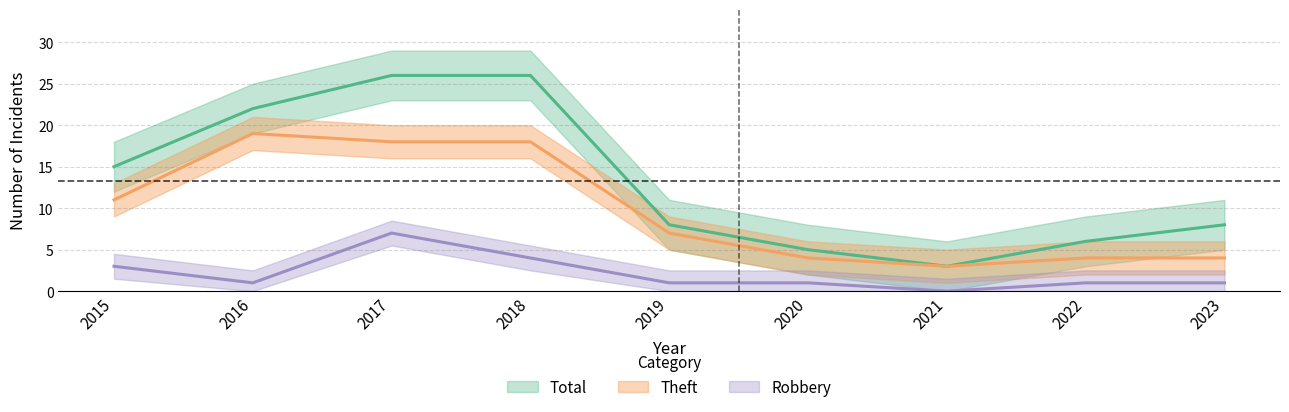

How many data points in Total are less than 8?

3